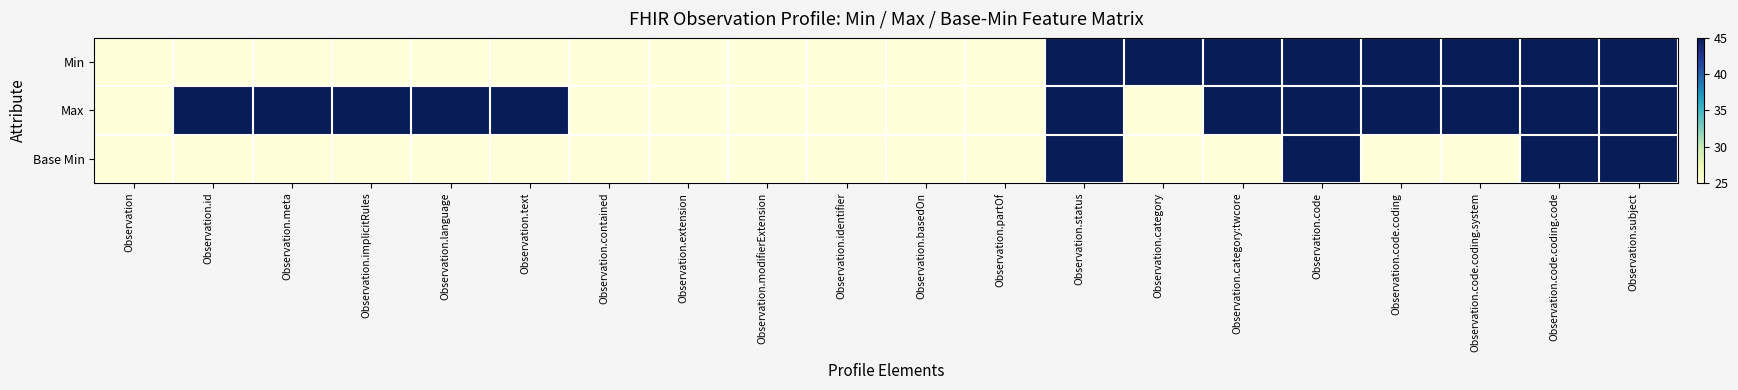

Rank the series by their maximum value, from lowest to highest.

Min, Max, Base Min